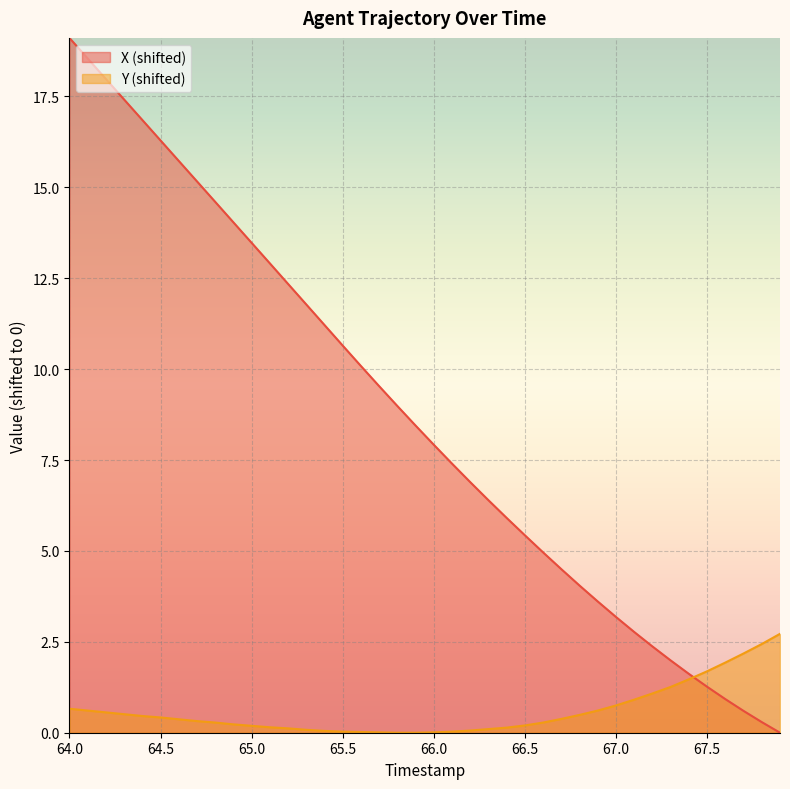

List the series in order of their overall mean, highest first.

X (shifted), Y (shifted)